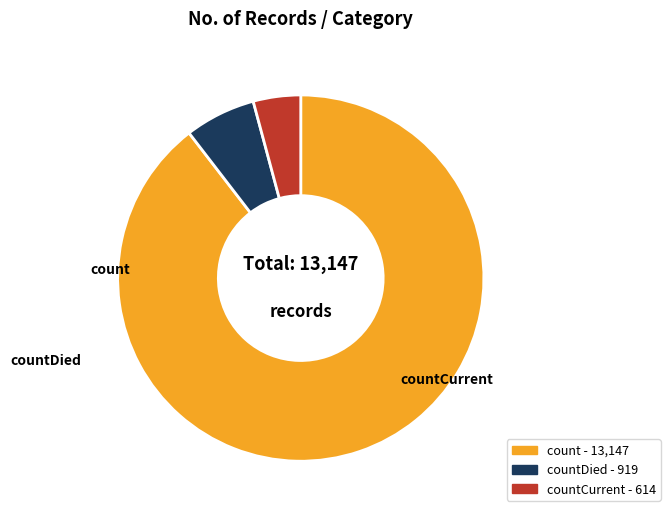

Does any single category account for the majority?

Yes